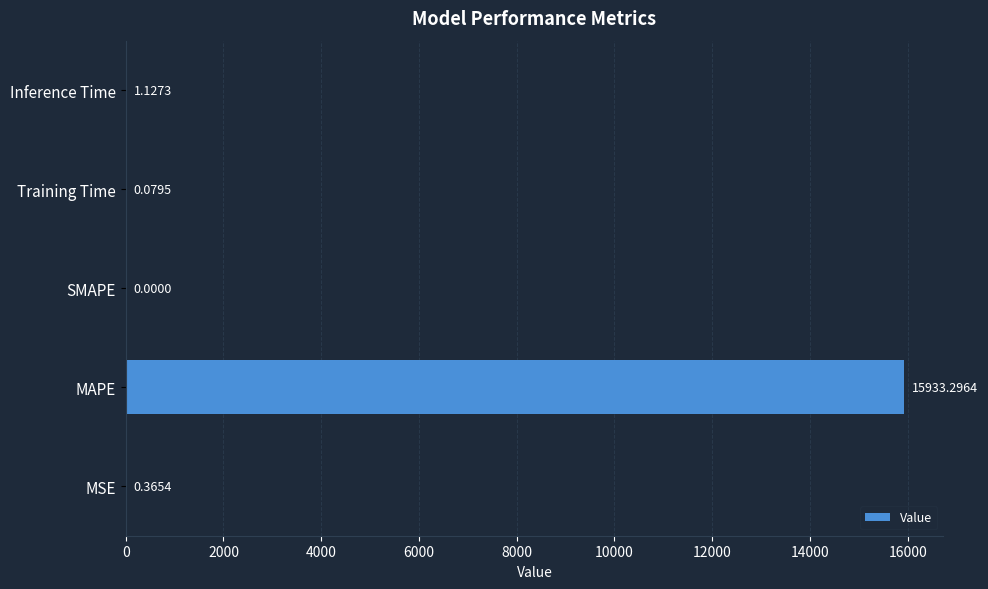

Which has a higher value, MSE or Inference Time?

Inference Time